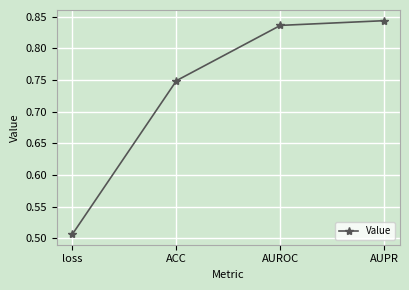

What is the label of the 1st point from the left?

loss